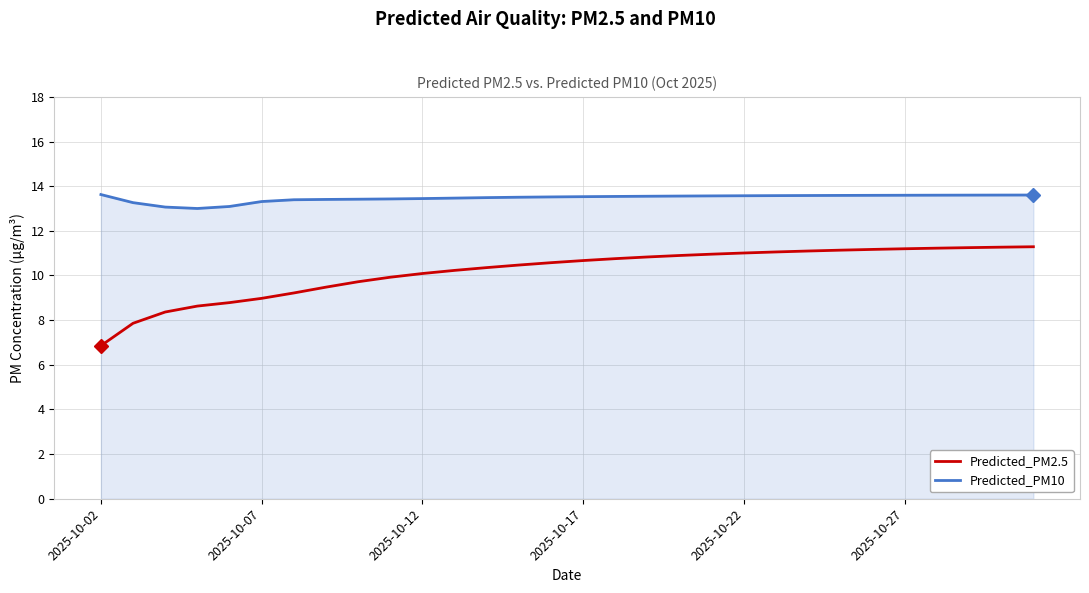

How many values in the Predicted_PM2.5 series are below 10?

10